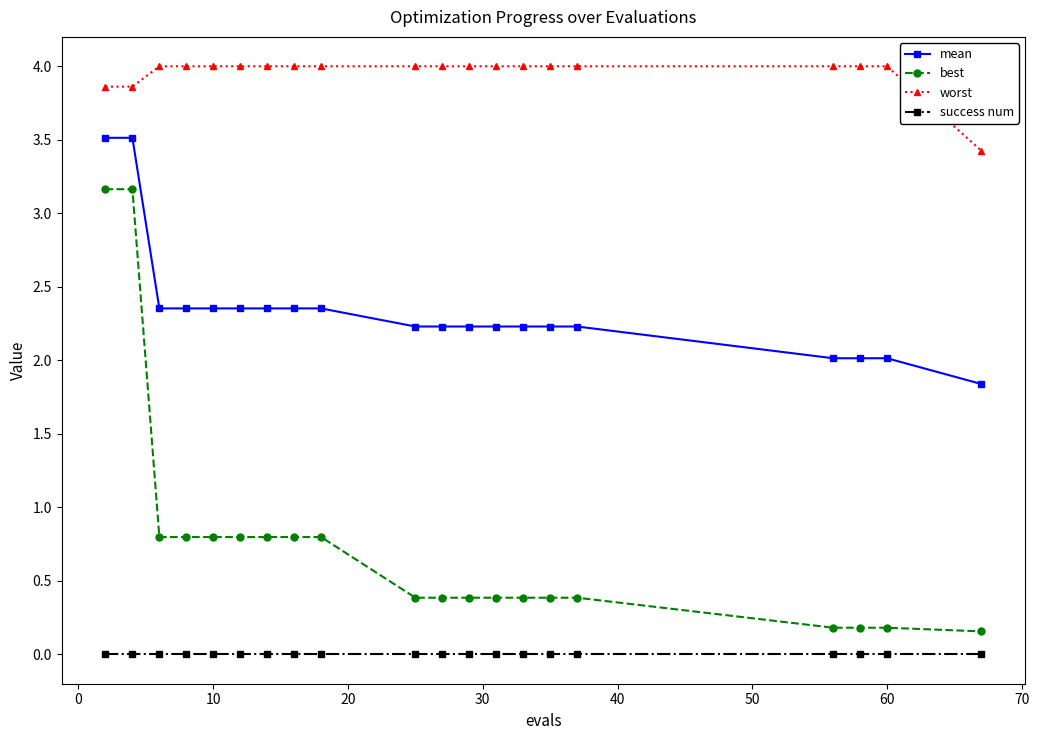

What is the sum of all mean values?

47.0